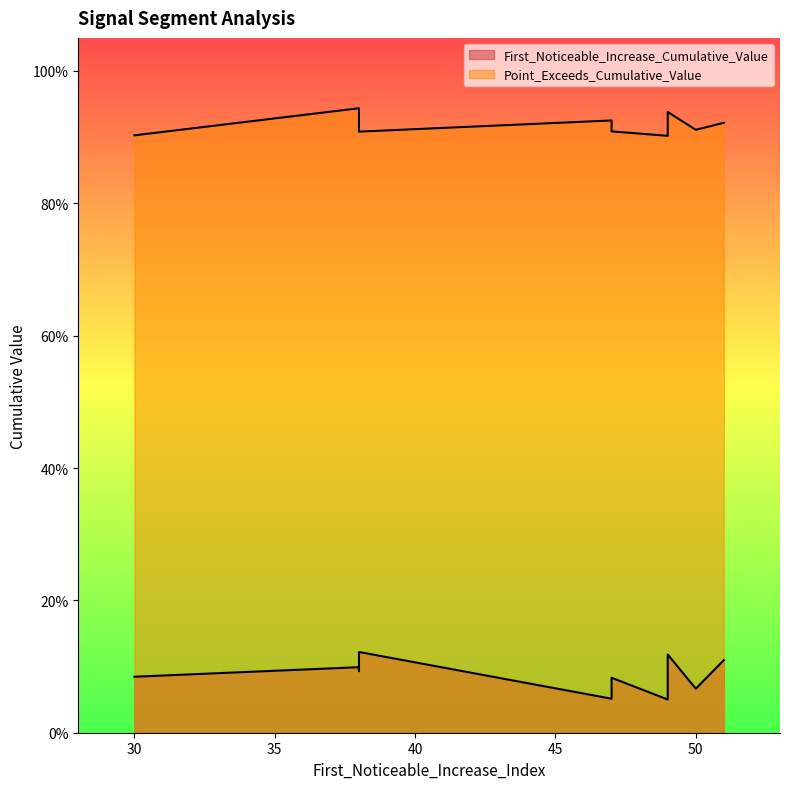

What is the difference between the maximum and second lowest values in the First_Noticeable_Increase_Cumulative_Value series?

0.1